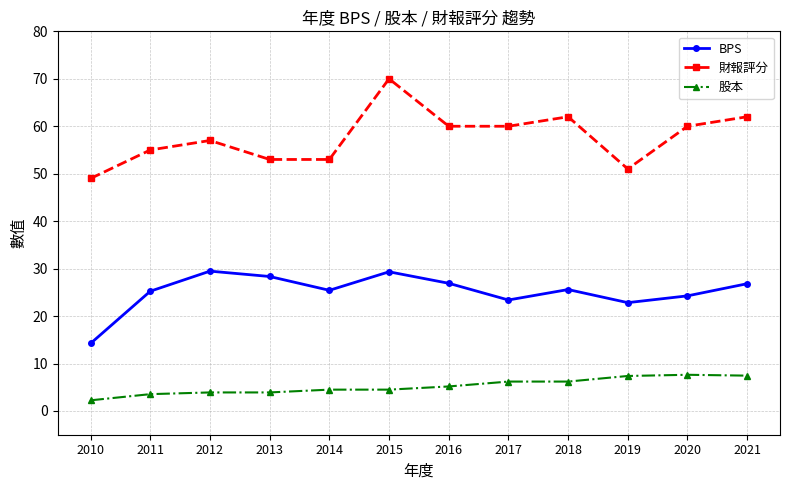

Which series has the largest total across all categories?

財報評分